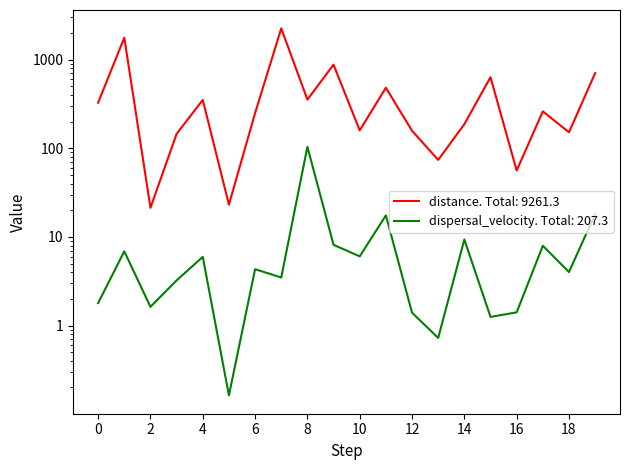

What is the difference between the maximum and second lowest values in the dispersal_velocity series?

103.3